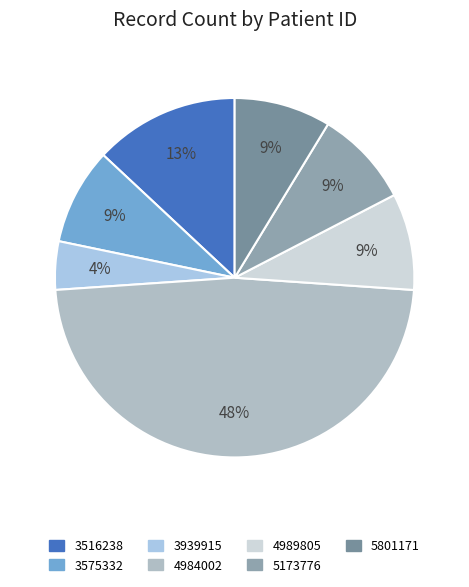

What percentage is the 3575332 slice, to the nearest percent?

9%